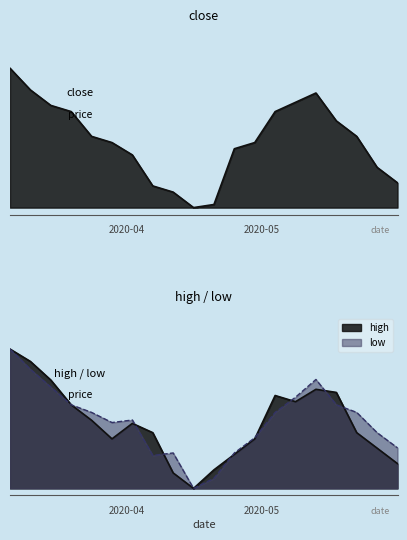

What is the difference between the low values at 2020-05-14 and 2020-04-22?

0.1